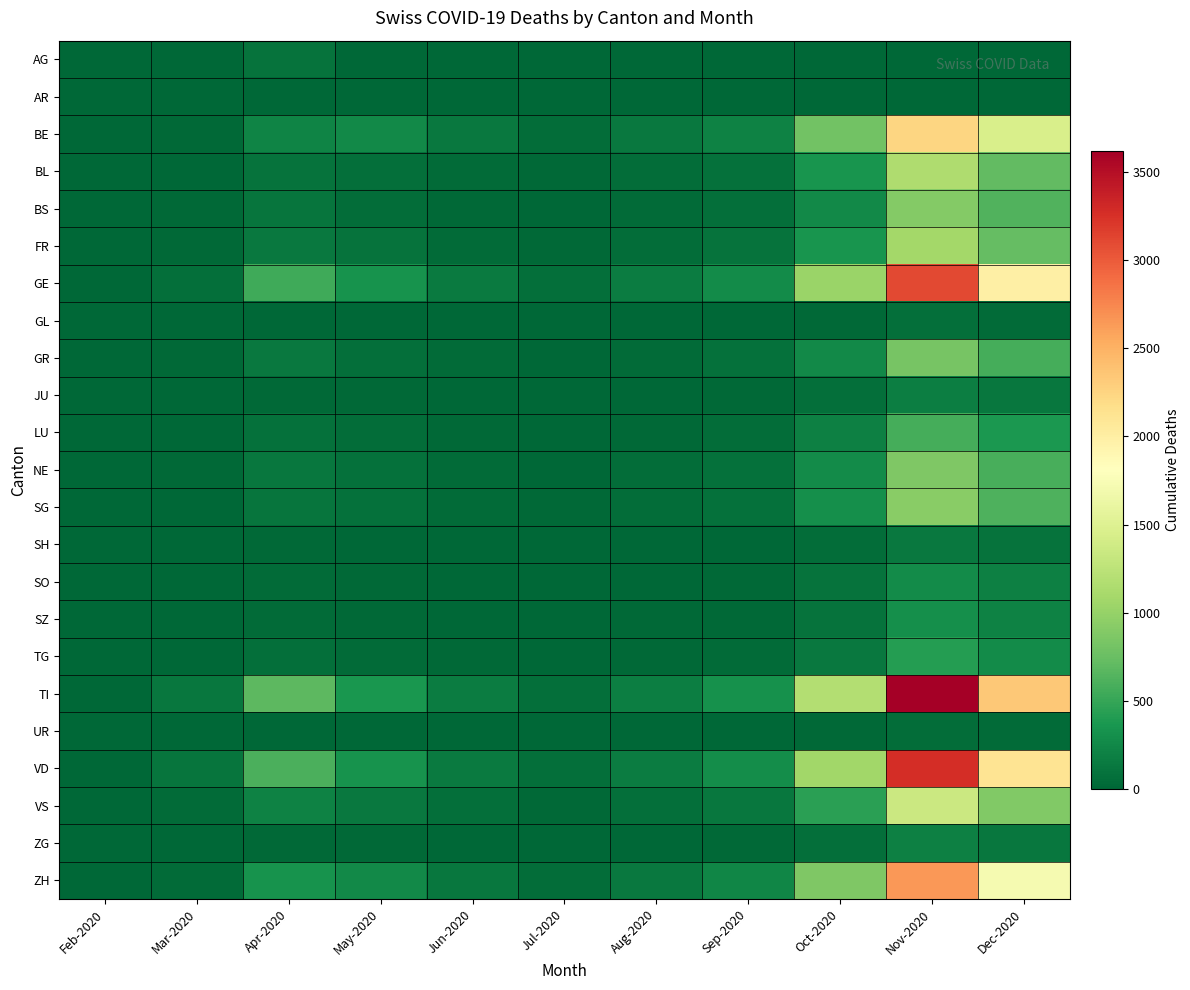

Between Dec-2020 and Aug-2020, which is larger?

Dec-2020